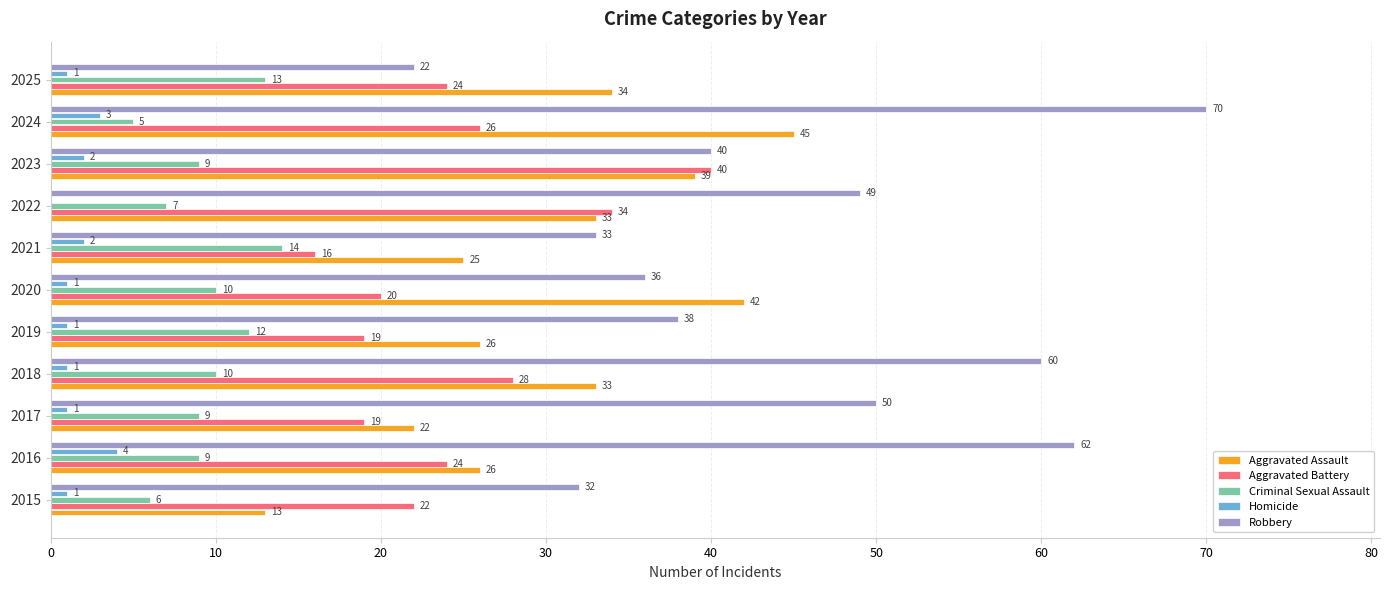

Count the number of categories in the chart.

11